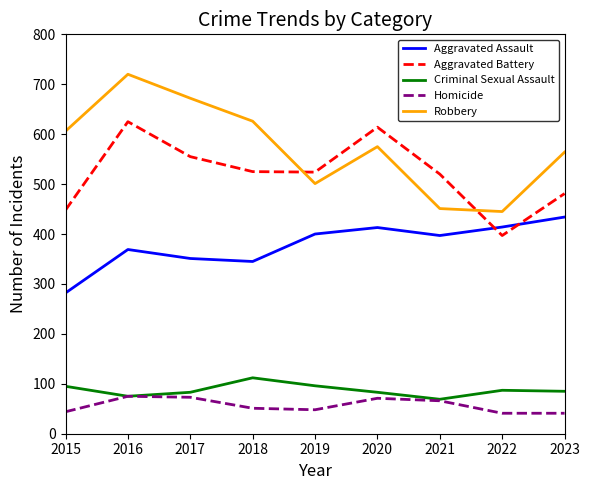

What is the sum of all Robbery values?

5160